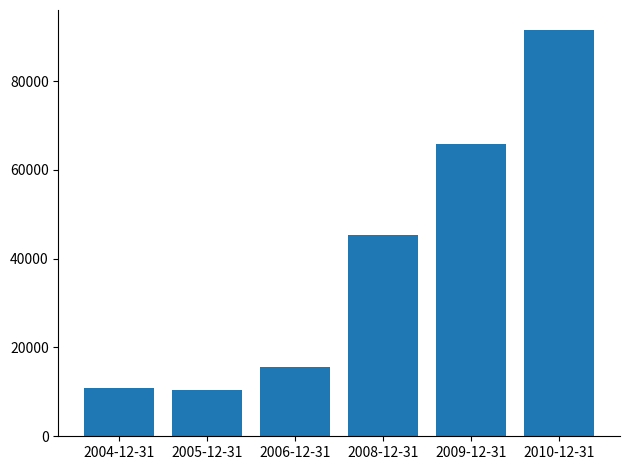

What is the average value?

39908